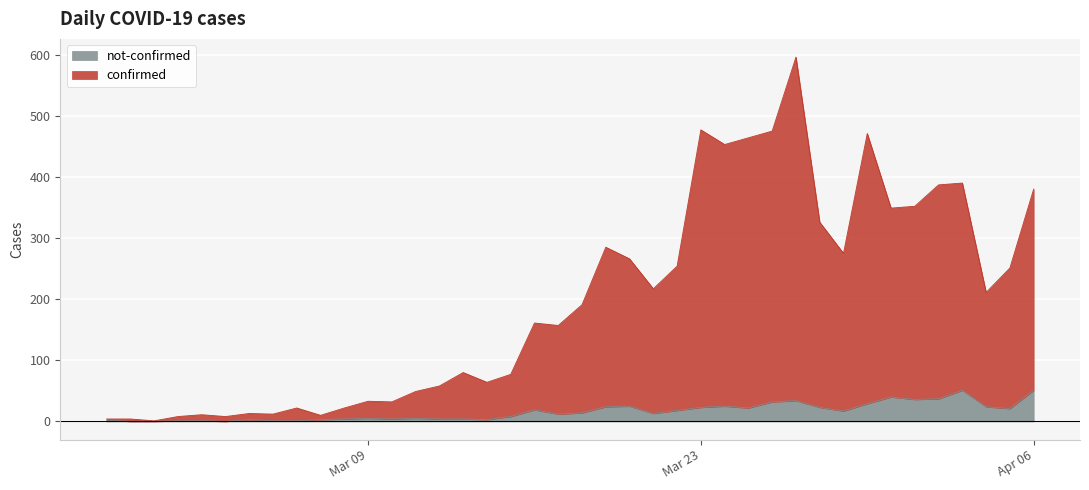

Reading left to right, what are all the values shown in this chart?

confirmed: 2	4	1	7	10	8	10	11	21	7	18	28	28	44	54	76	61	69	142	145	177	261	241	204	236	454	428	442	443	562	303	258	442	309	316	350	339	187	230	329
not-confirmed: 2	0	0	1	1	0	3	1	1	3	4	5	4	5	4	4	3	8	19	12	14	24	25	13	18	23	25	22	32	34	23	17	29	40	36	37	51	24	21	51